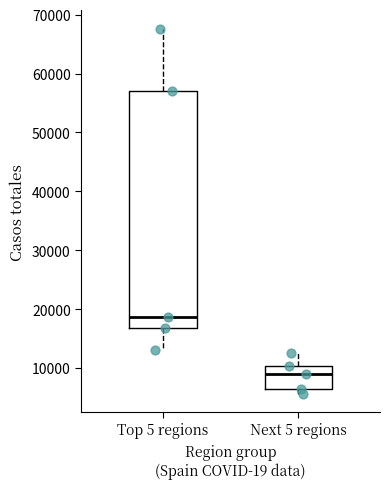

Where is the lower edge of the box for Top 5 regions on the y-axis? The values are not printed on the chart, so give them approximately, as read against the axis.

17000